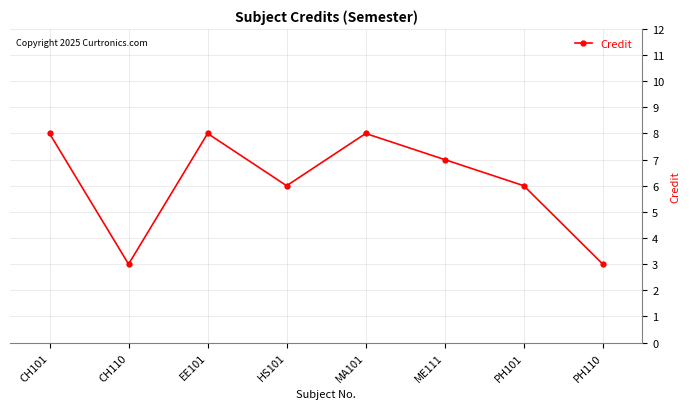

How many values are between 6 and 8?

6